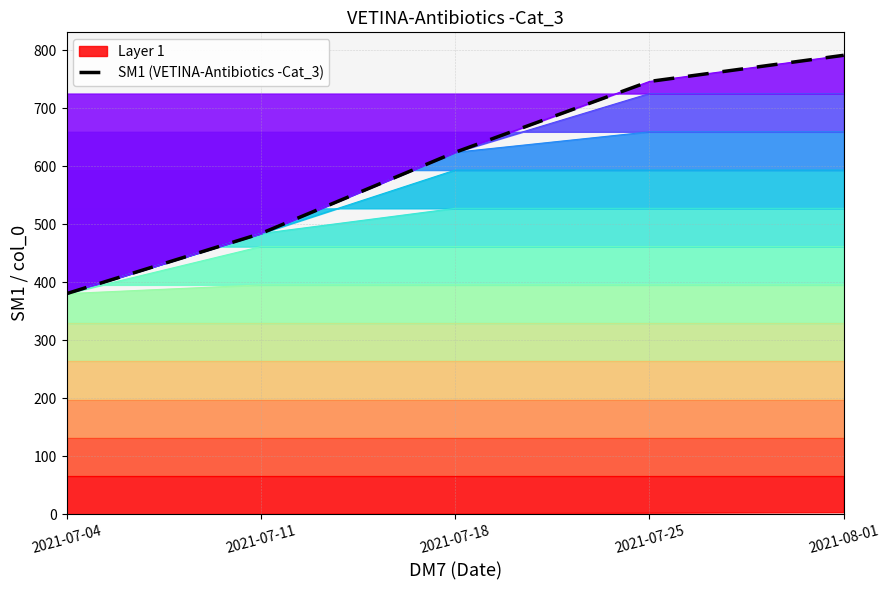

How many data points are above 624?

3